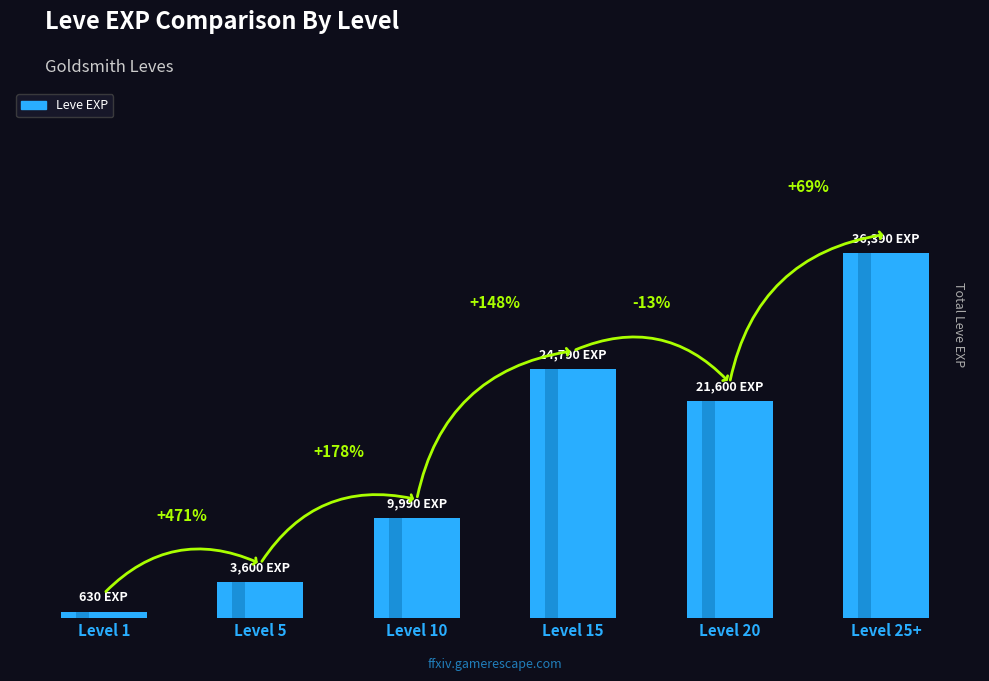

Approximately how many times larger is the value at Level 20 compared to Level 10?

2.2